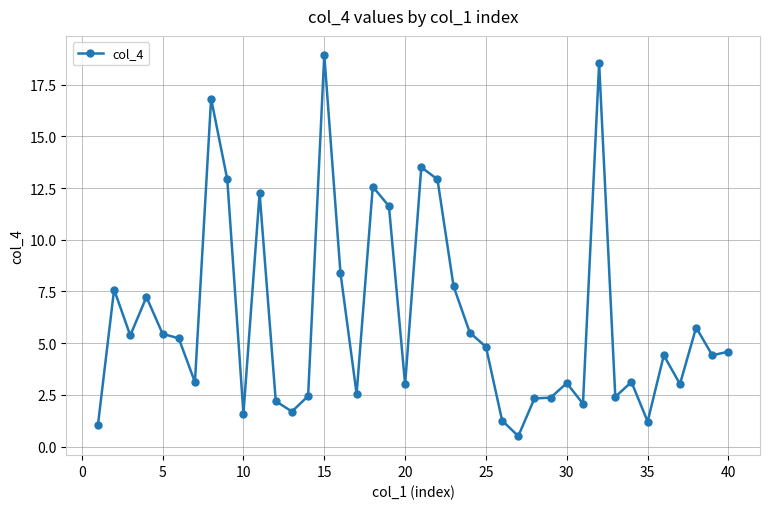

What is the average value?

6.1